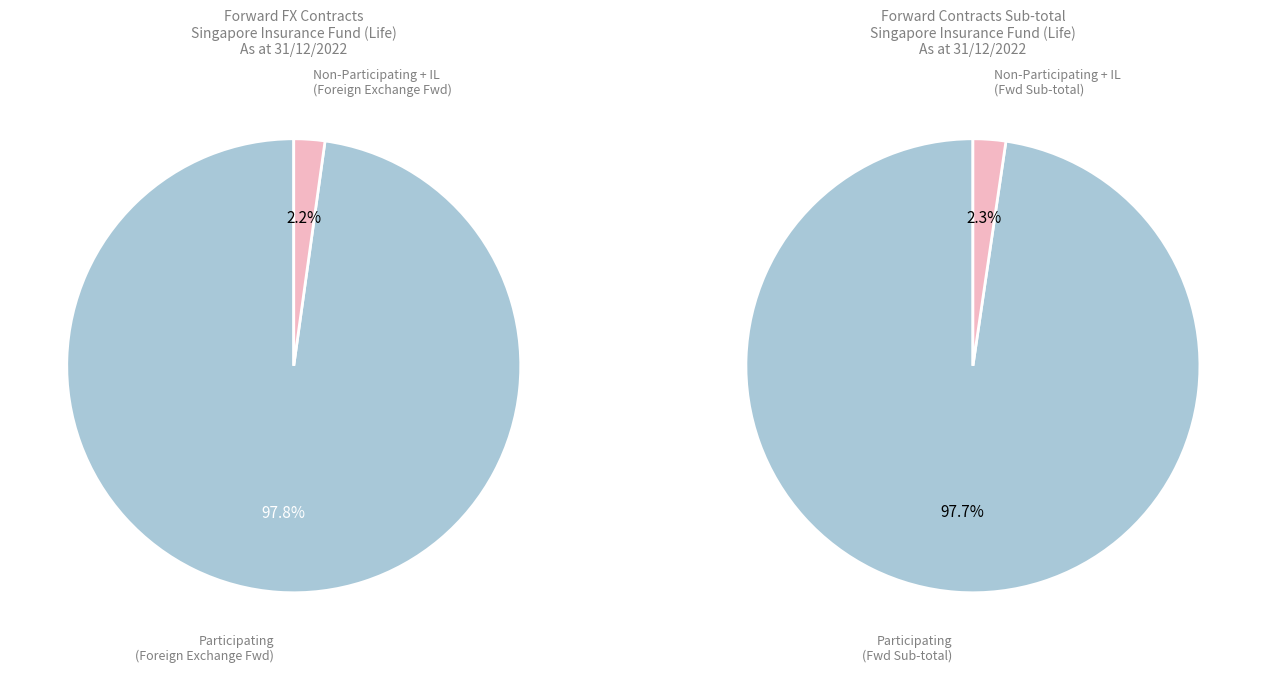

Is it true that 0 is 99% of the pie?

False